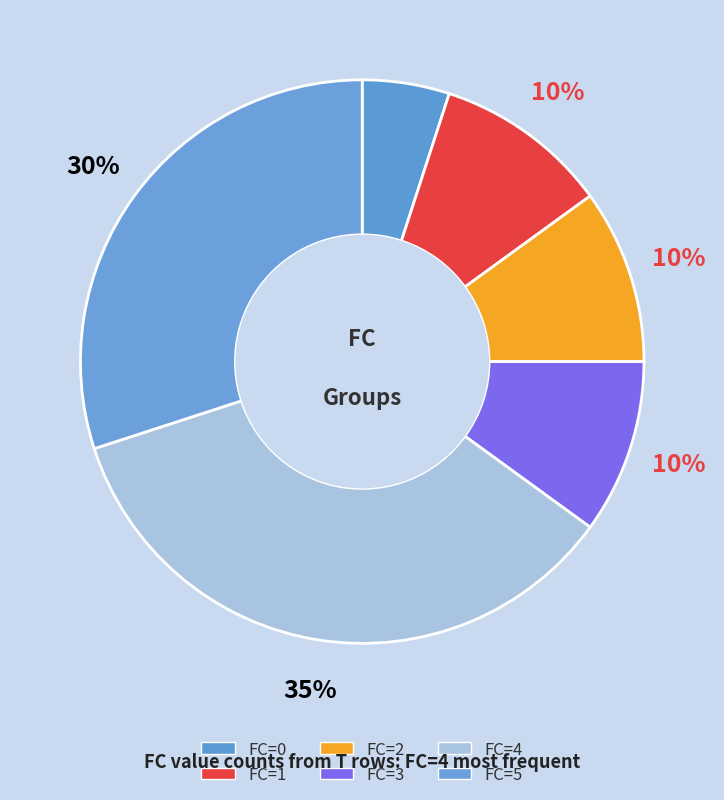

Count the number of slices in the pie.

6